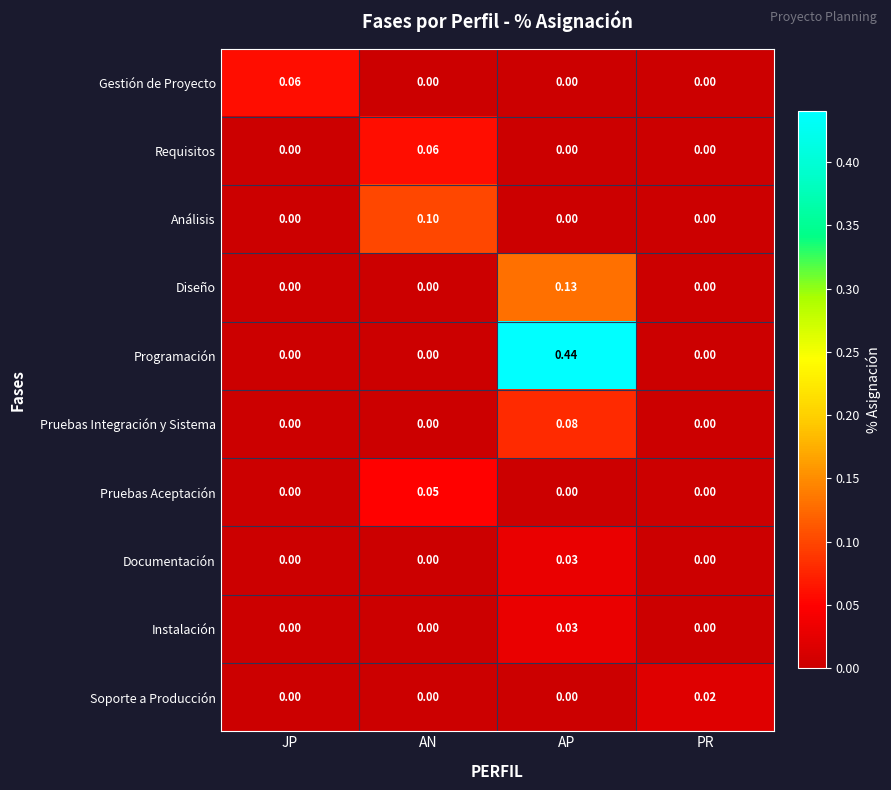

At which category is the sum across all series the highest?

AP